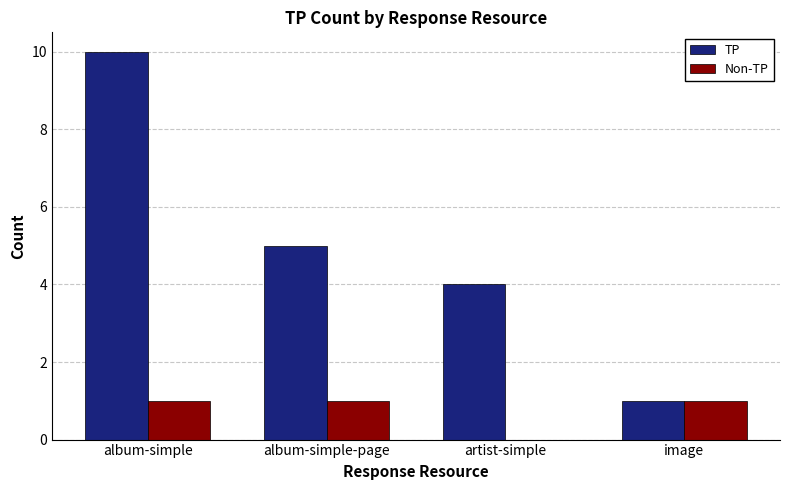

Which series has the largest range (max minus min)?

TP